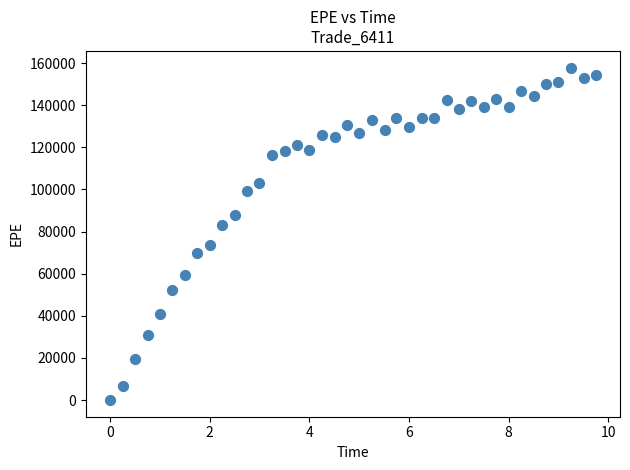

What is the range of X values (max minus min)?

9.7